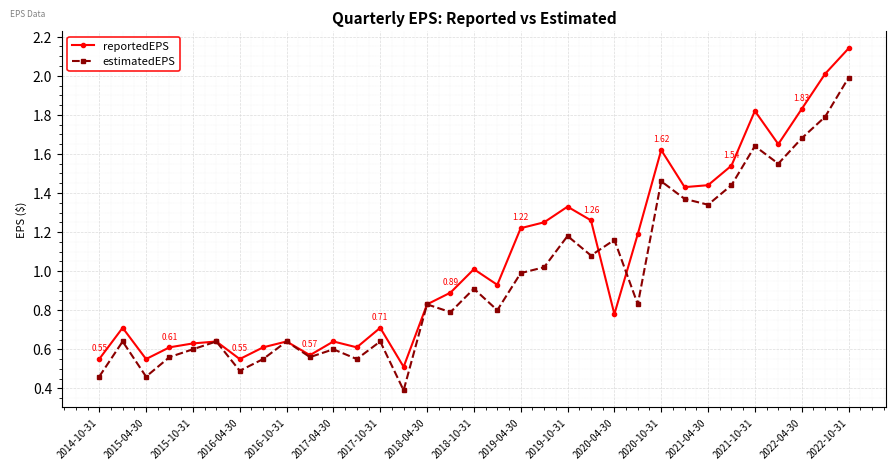

How many lines are shown in the chart?

2